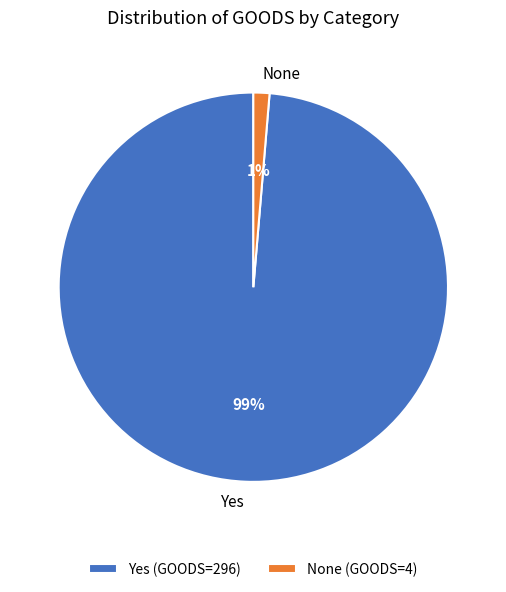

Between Yes and None, which is larger?

Yes